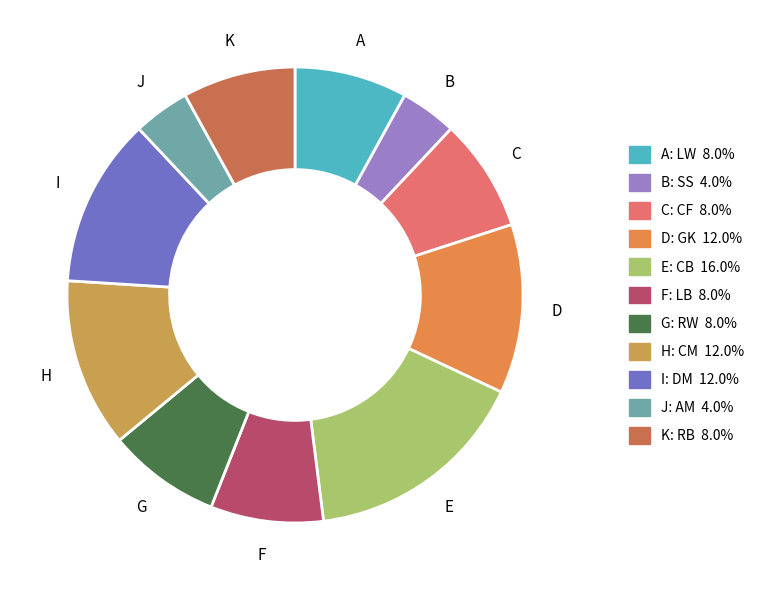

Count the number of slices in the pie.

11